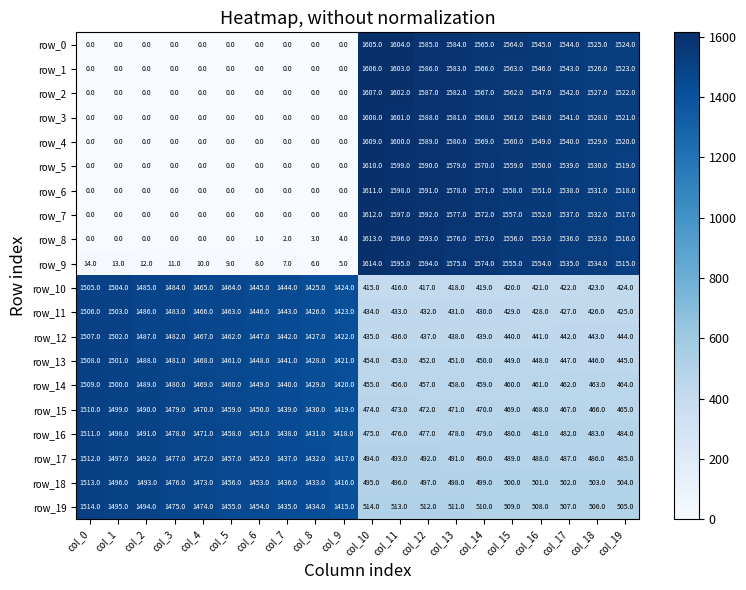

The row_0 series shows 2521.6 at col_16. True or false?

False